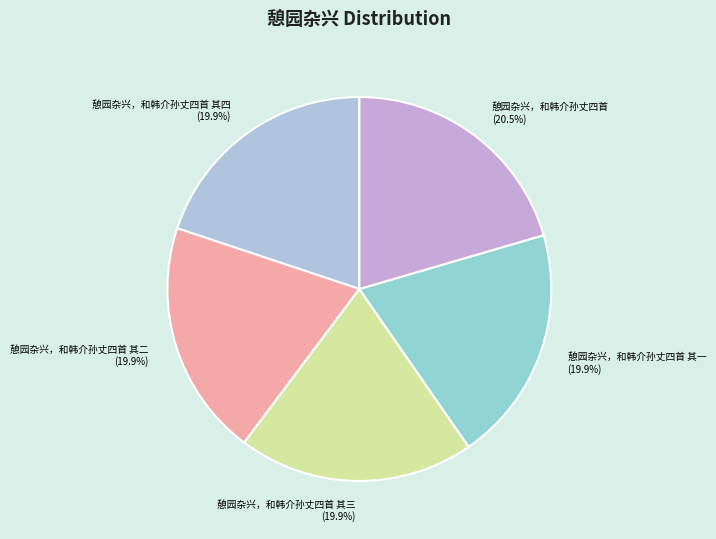

How much of the chart is everything except 憩园杂兴，和韩介孙丈四首 其一?

80.1%